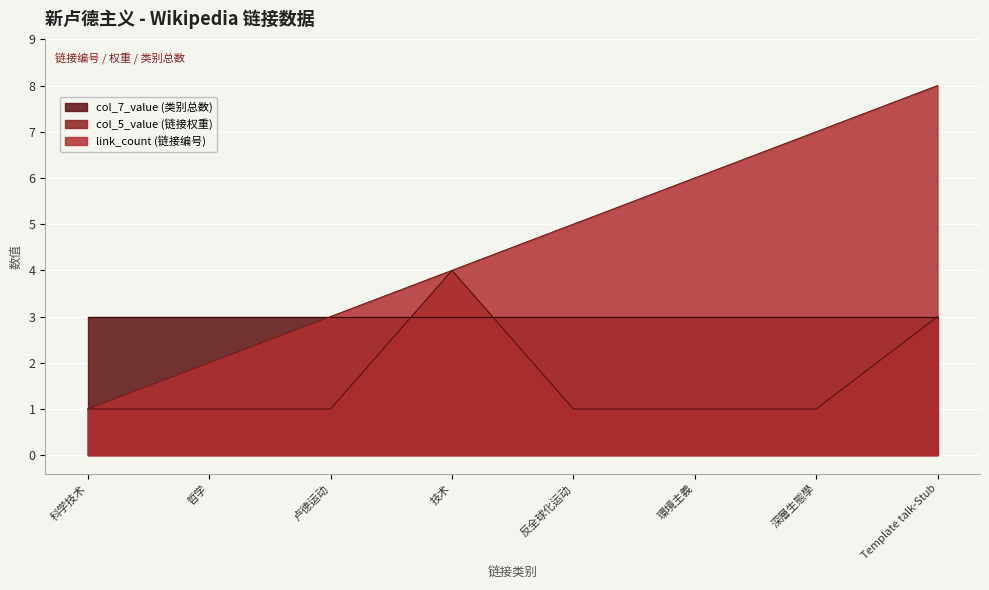

What is the minimum value shown in the chart?

1